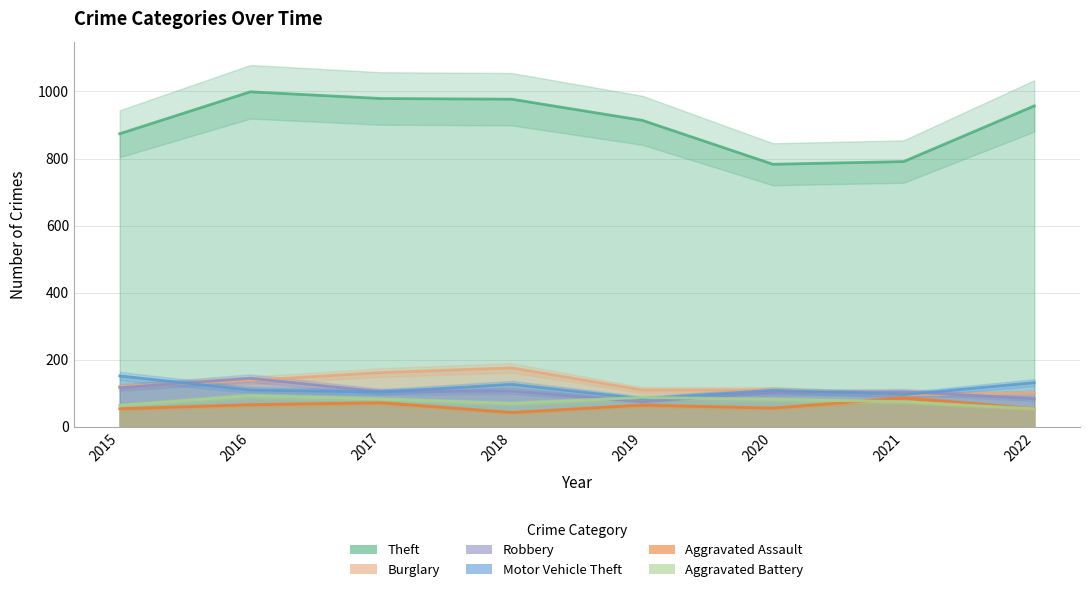

Reading right to left, list all the values displayed in this chart.

Theft: 2022=957	2021=791	2020=783	2019=914	2018=977	2017=979	2016=999	2015=874
Burglary: 2022=101	2021=95	2020=110	2019=110	2018=176	2017=162	2016=139	2015=121
Robbery: 2022=84	2021=105	2020=102	2019=75	2018=107	2017=105	2016=145	2015=117
Motor Vehicle Theft: 2022=132	2021=96	2020=109	2019=84	2018=127	2017=104	2016=110	2015=152
Aggravated Assault: 2022=54	2021=86	2020=56	2019=65	2018=43	2017=72	2016=66	2015=54
Aggravated Battery: 2022=54	2021=75	2020=82	2019=88	2018=70	2017=83	2016=93	2015=64